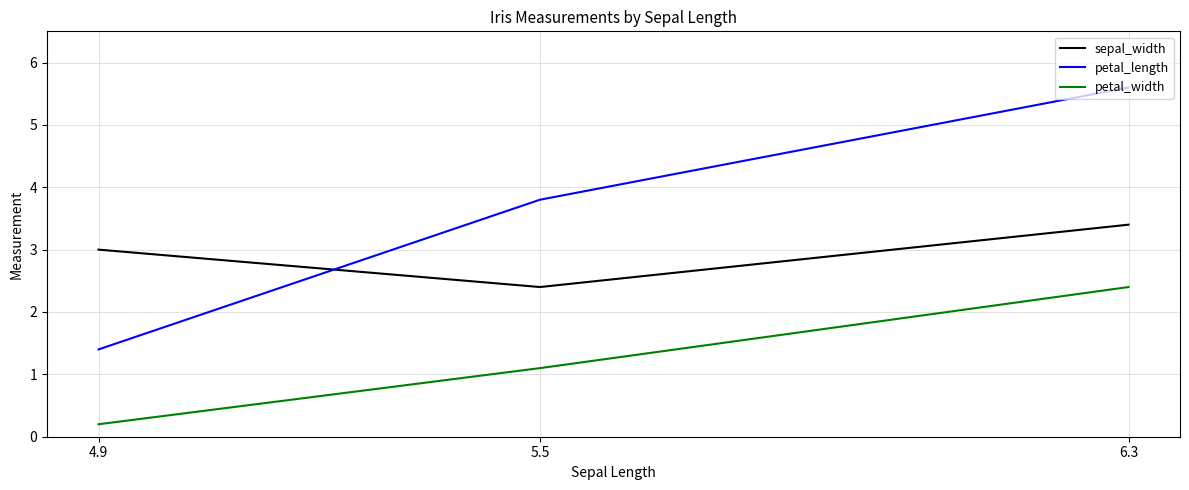

Where does the petal_length series first go above 3?

5.5